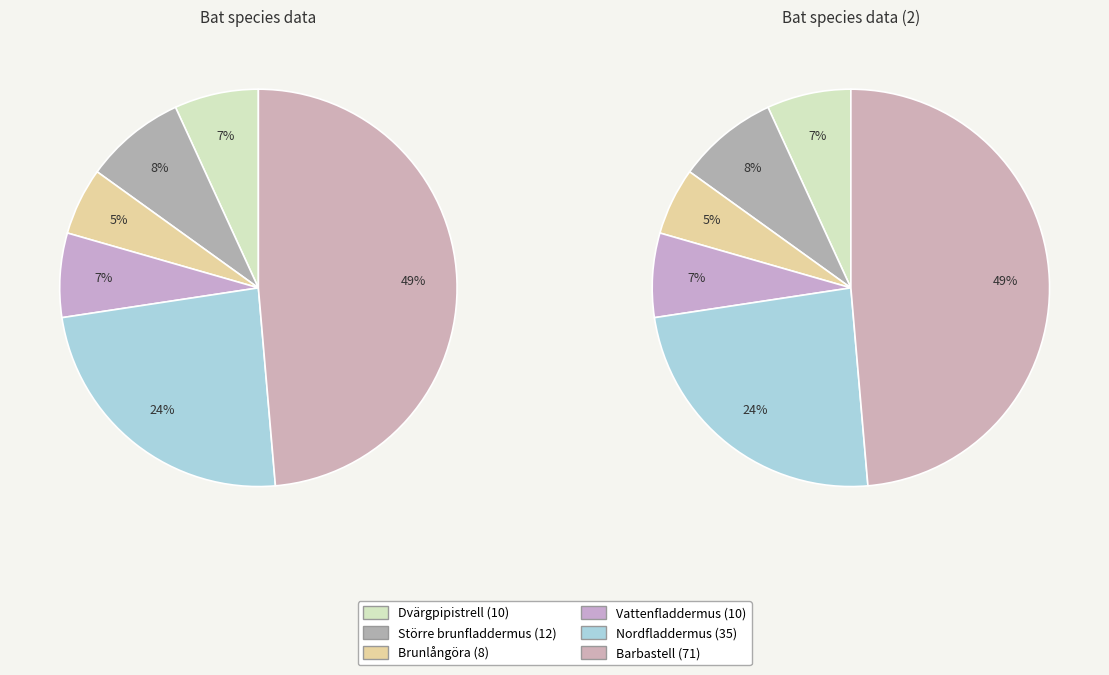

Is there a majority slice in this chart?

No